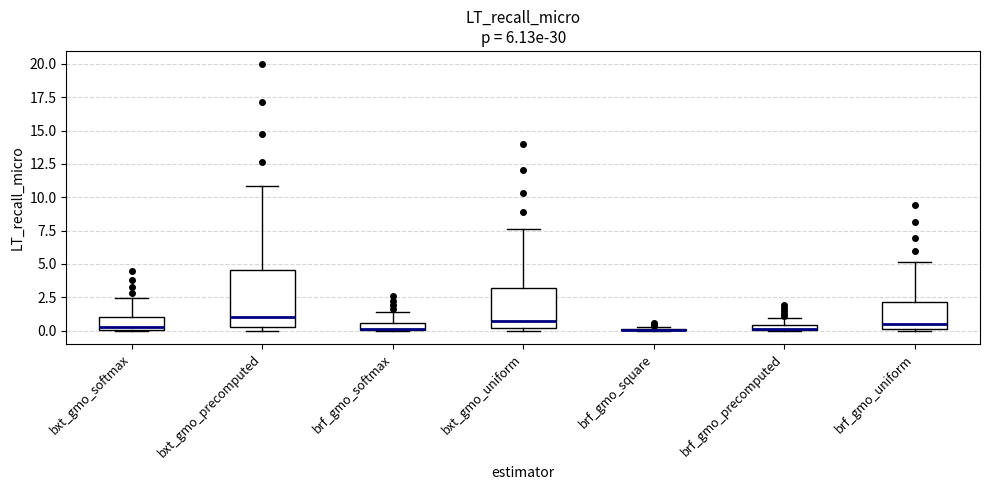

Comparing the boxes themselves (not the whiskers), which one is the tallest?

bxt_gmo_precomputed